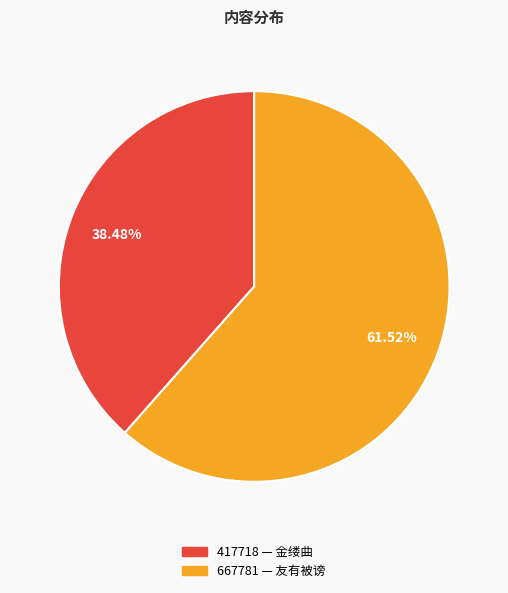

Is there any slice that represents more than half of the pie?

Yes